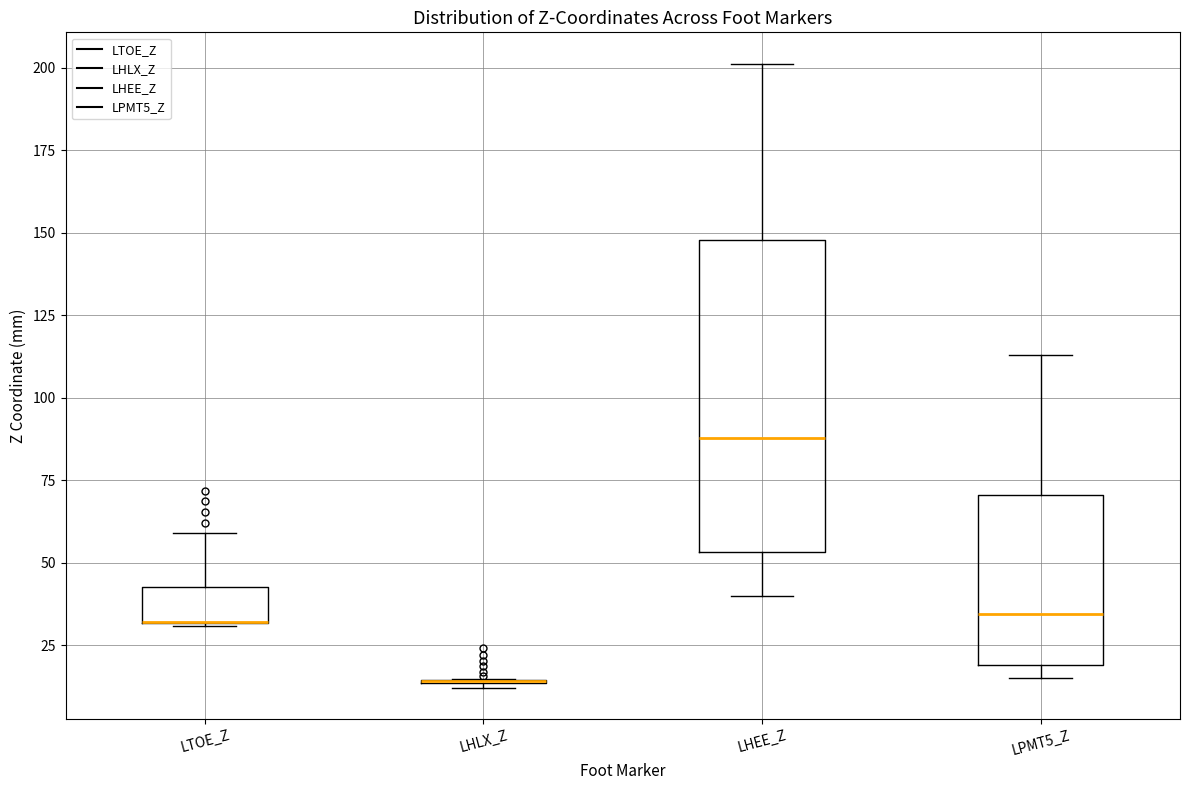

Reading left to right, read every box against the y-axis: the position of its median line, the range the box covers, and the ends of its whiskers. The values are not printed on the chart, so give them approximately, as read against the axis.

LTOE_Z: median 30 (drawn on the box's lower edge), box 30 to 45, whiskers 30 to 60
LHLX_Z: box collapsed to a line at 15, whiskers 10 to 15
LHEE_Z: median 90, box 55 to 150, whiskers 40 to 200
LPMT5_Z: median 35, box 20 to 70, whiskers 15 to 115